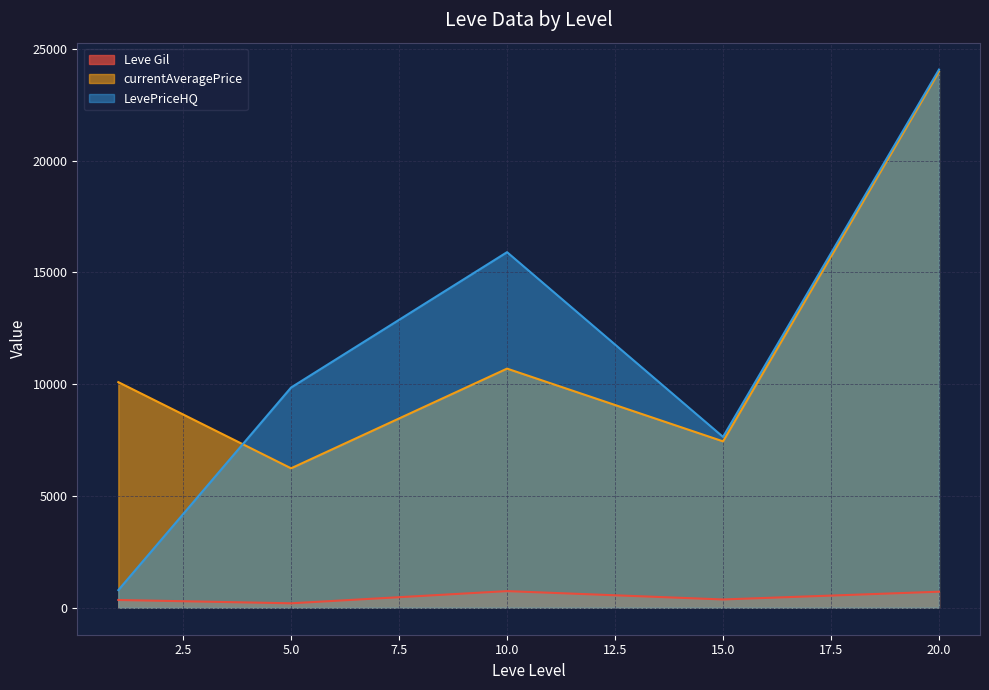

What is the total value across all series at 10.0?

27343.2